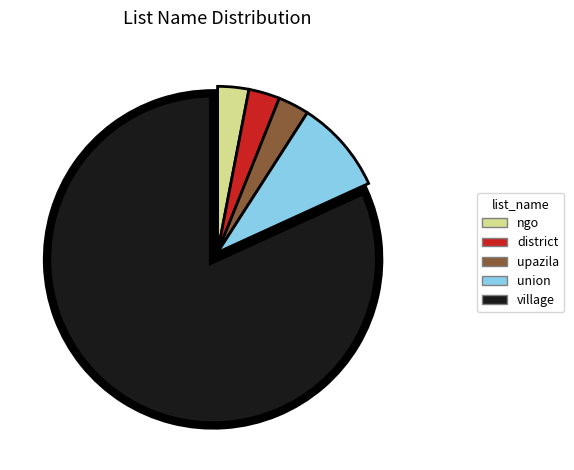

Combined, do ngo and district account for over 50%?

No